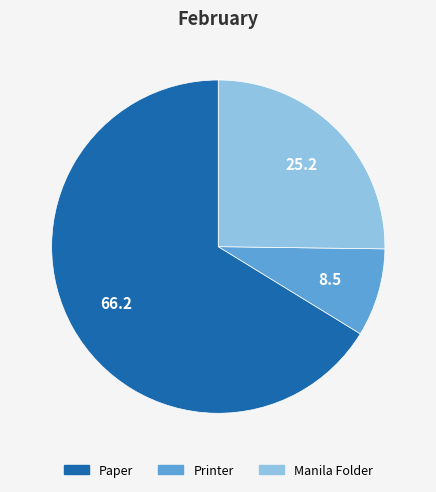

Which category accounts for the majority?

Paper